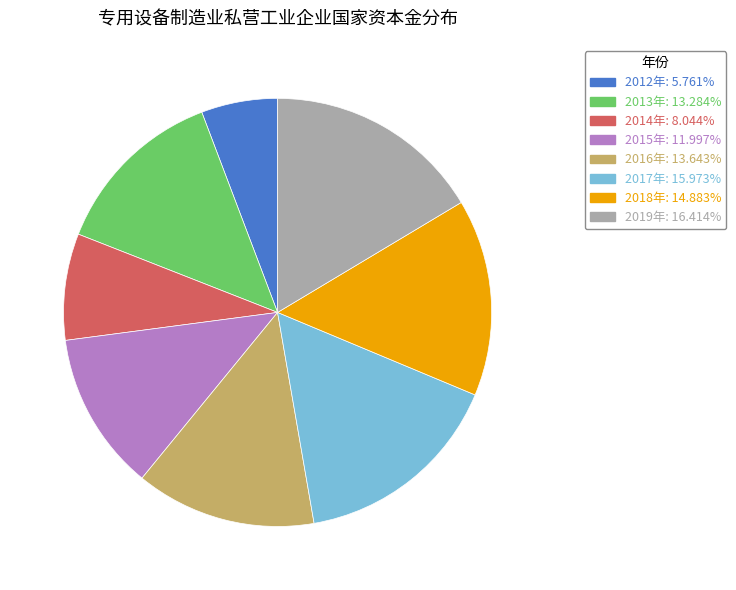

Approximately how many times larger is the value at 2012年 compared to 2013年?

0.4